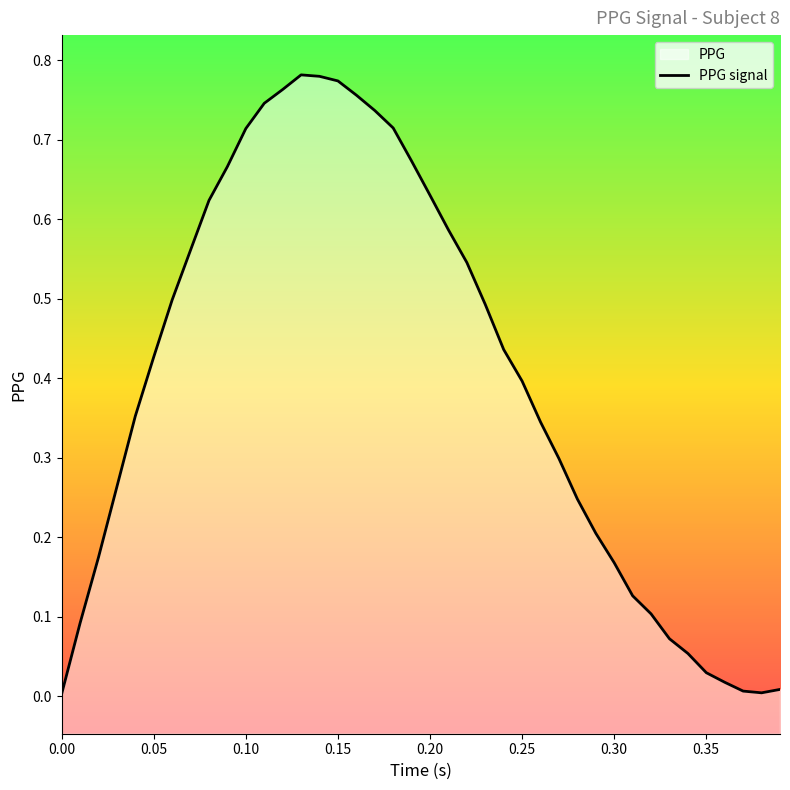

How many points are higher than both their immediate neighbors (excluding endpoints)?

1